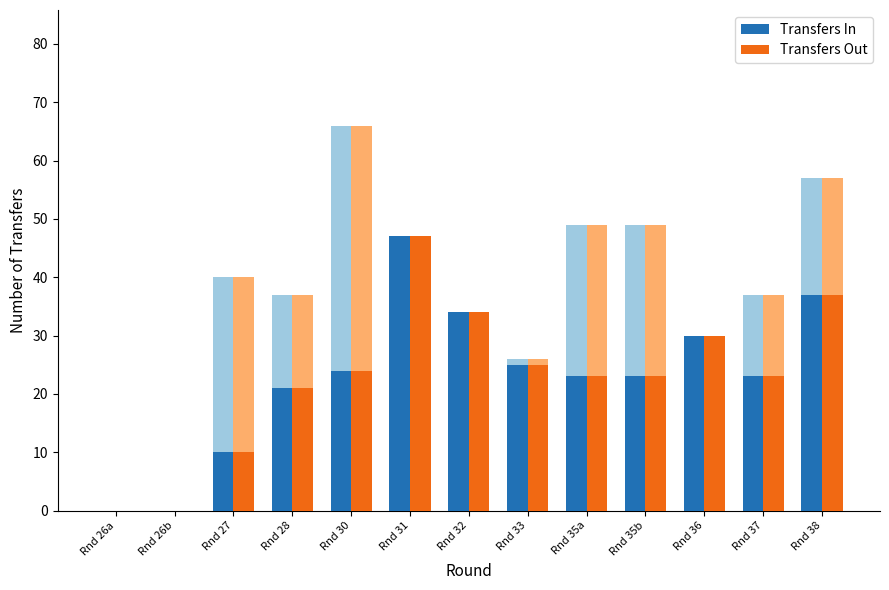

What position from the right is Rnd 30?

9